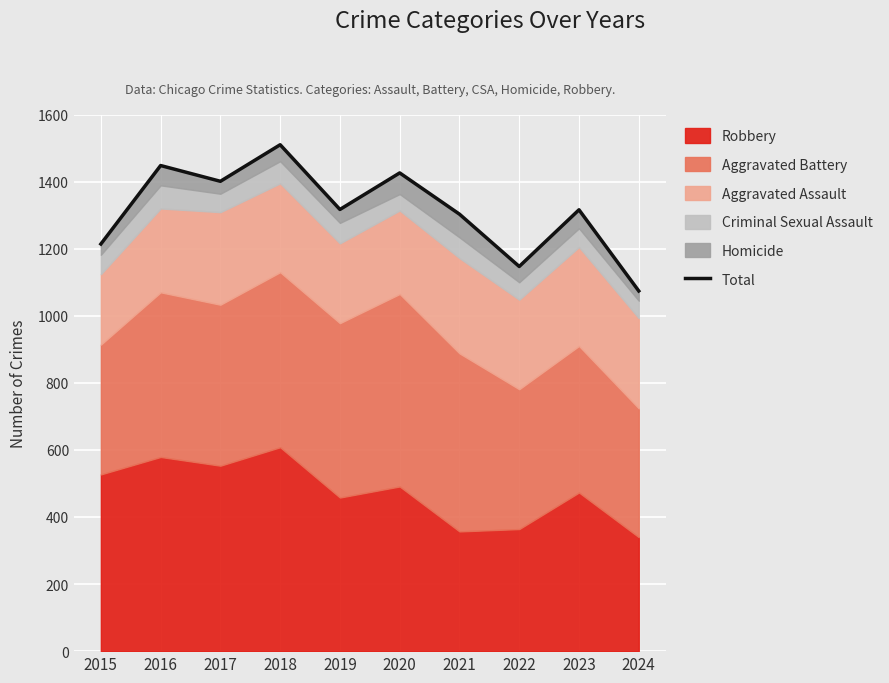

What is the average value?

1316